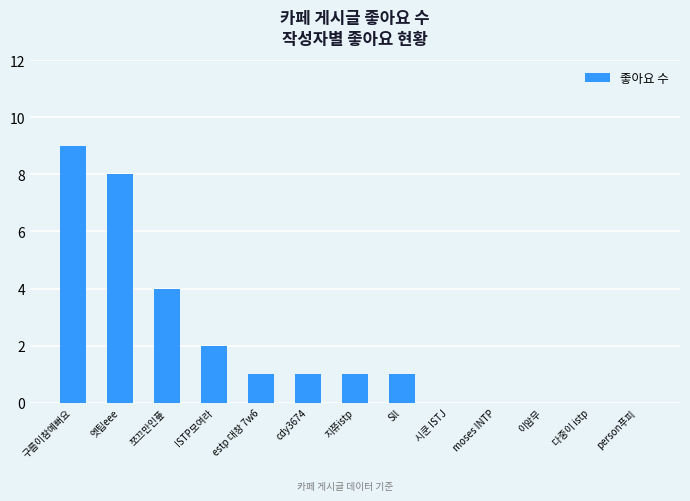

At which label does the data first exceed 1?

구름이참예뻐요